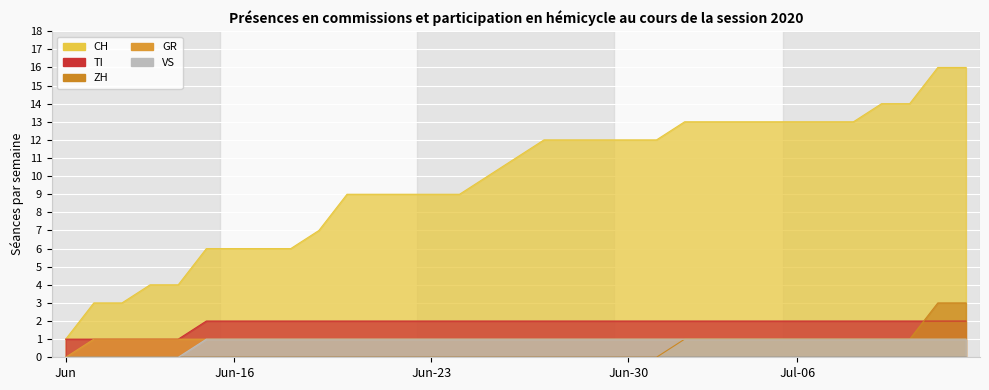

Which series has the largest total across all categories?

CH